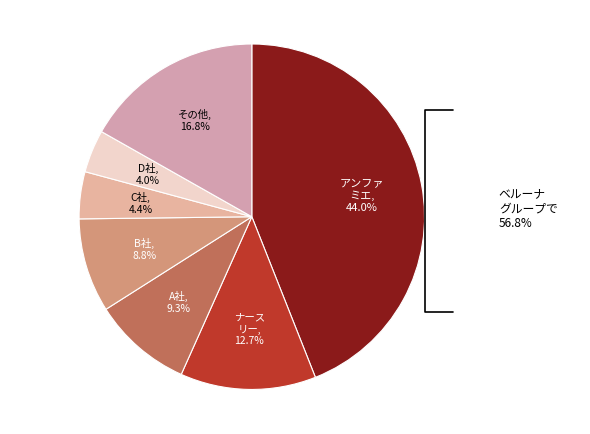

Rank the categories by value from highest to lowest.

アンファ ミエ, 44.0%, その他, 16.8%, ナース リー, 12.7%, A社, 9.3%, B社, 8.8%, C社, 4.4%, D社, 4.0%